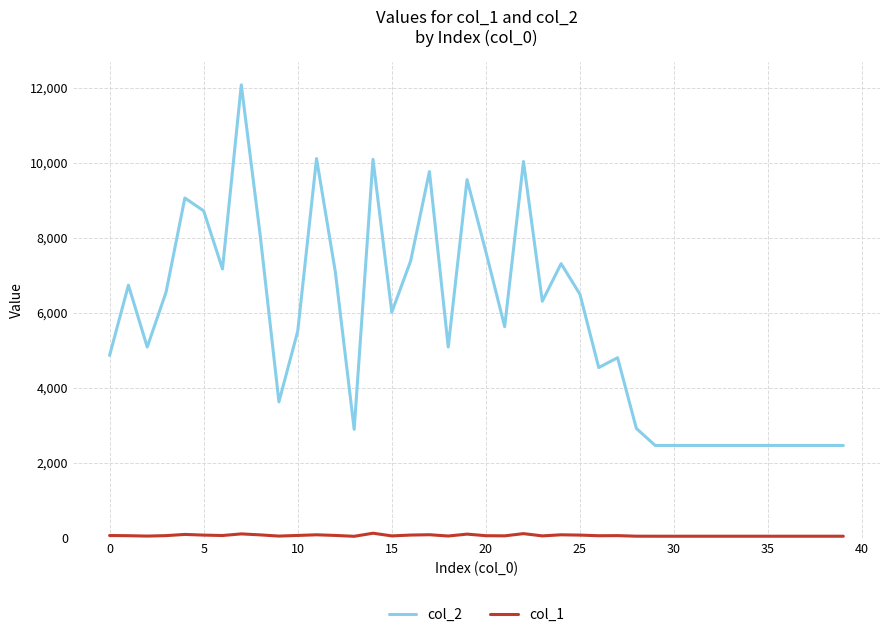

Which series has the largest range (max minus min)?

col_2